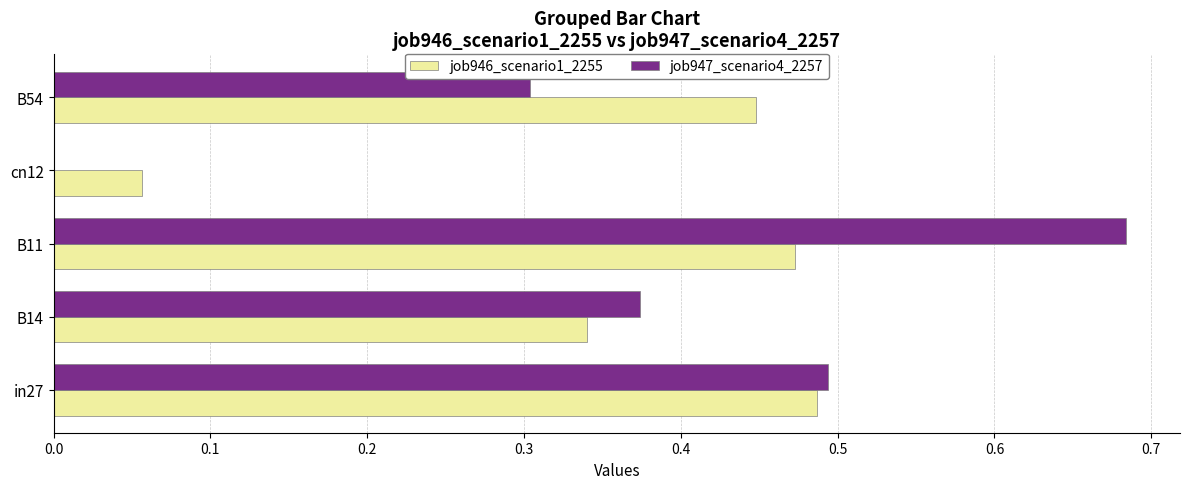

True or false: job946_scenario1_2255 has a value of 0.7 at in27.

False